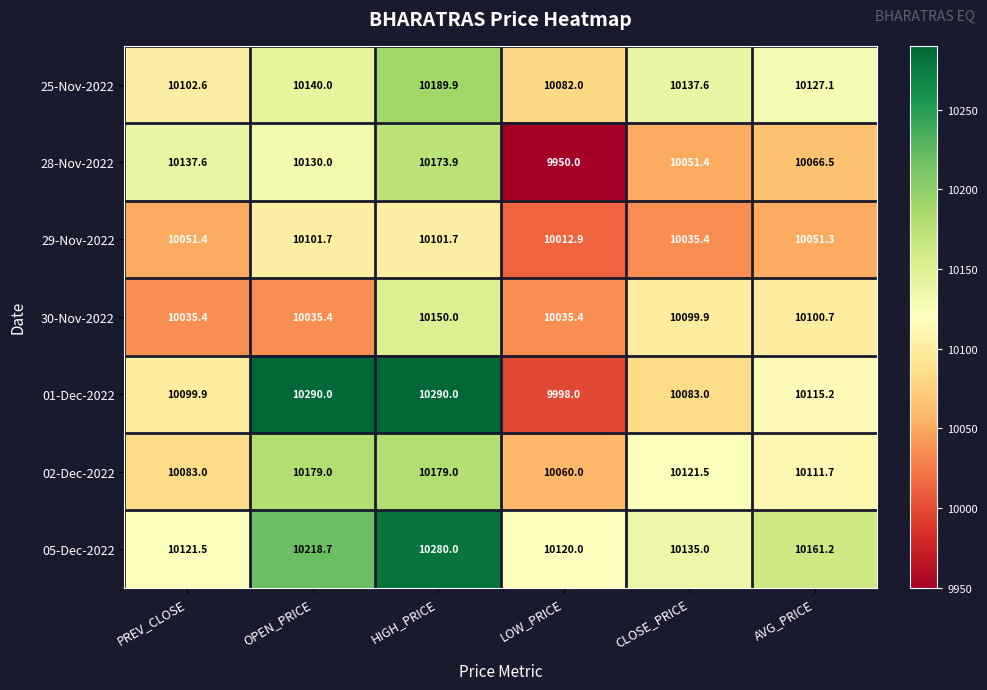

Which series has the largest total across all categories?

05-Dec-2022